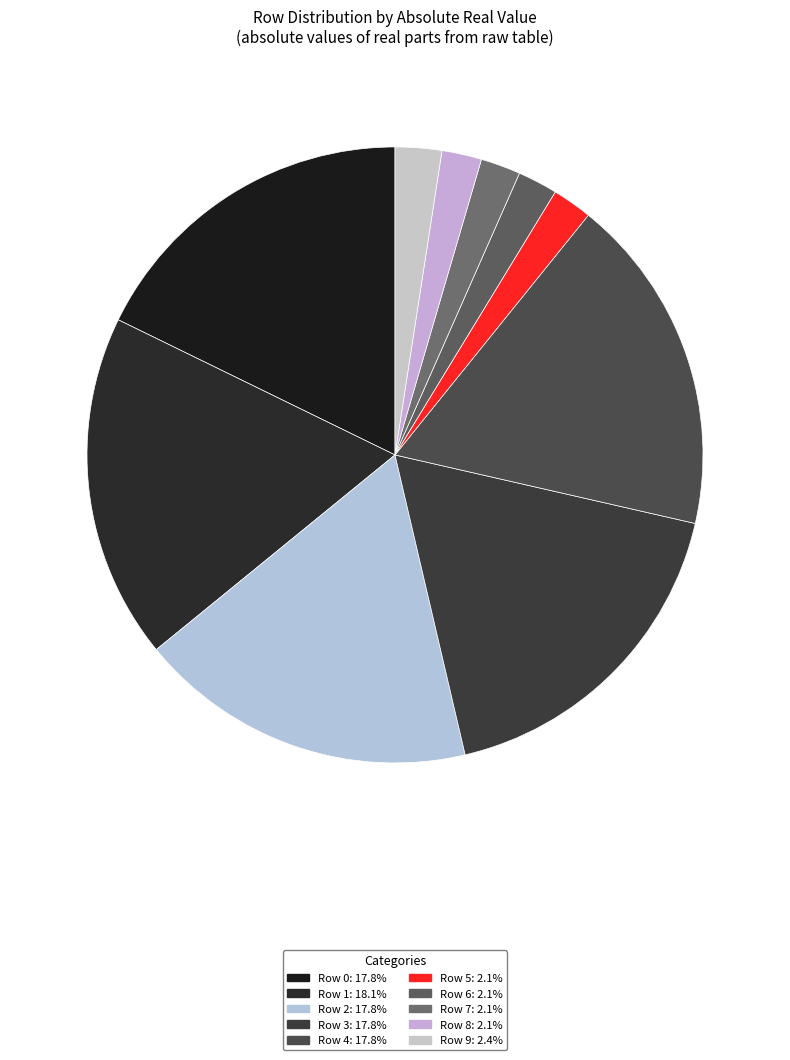

Which category has the smallest portion of the pie?

Row 5